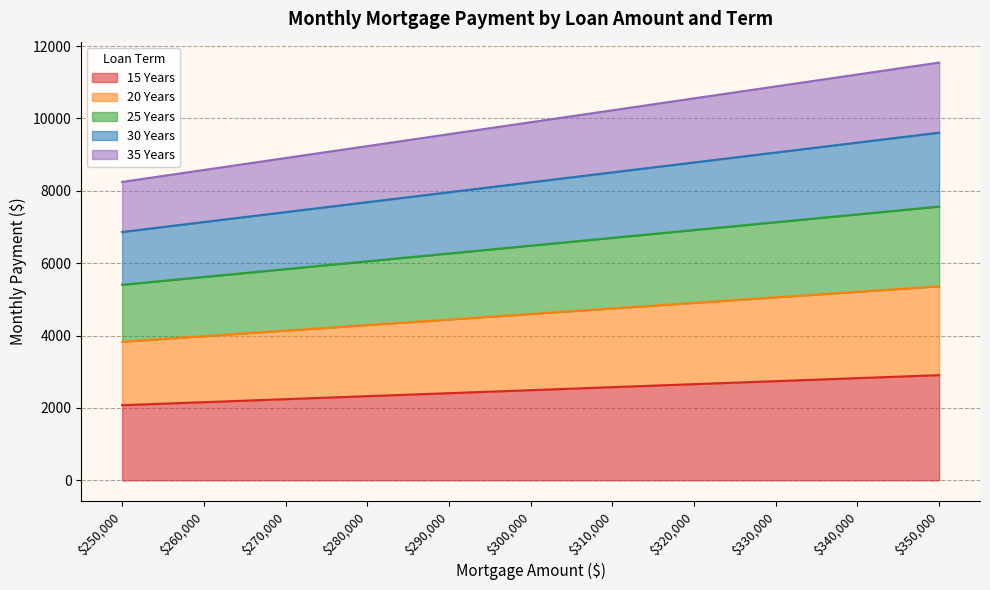

The 15 Years series shows 2993.8 at $250,000. True or false?

False